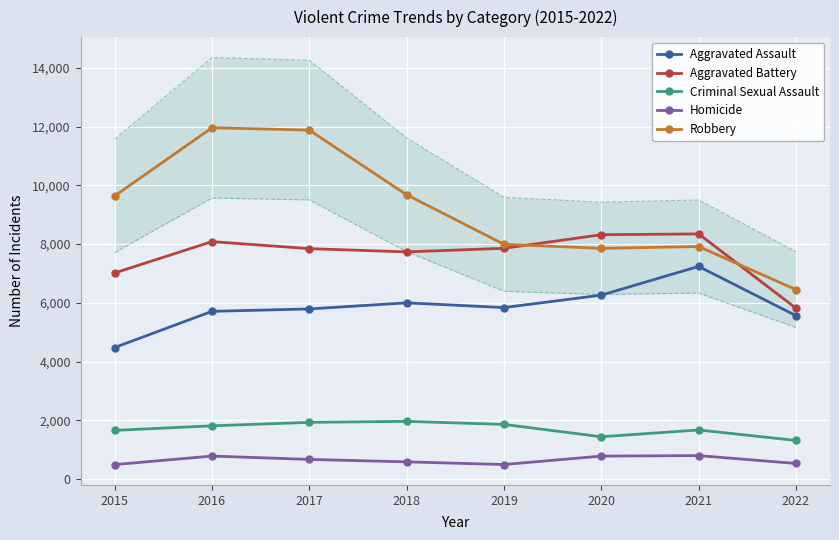

At which category does the chart reach its minimum across all series?

2015